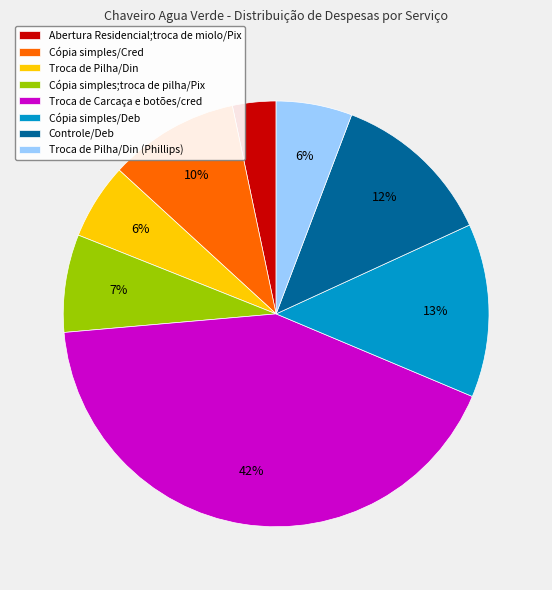

Does Troca de Pilha/Din (Phillips) account for over 50% of the chart?

No